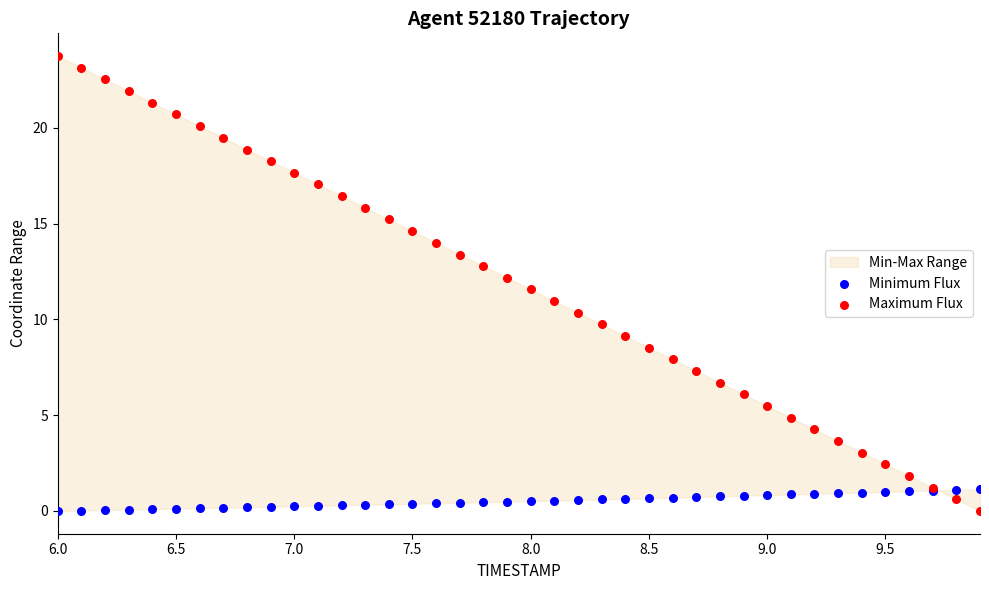

Which series contains the highest Y value?

Maximum Flux